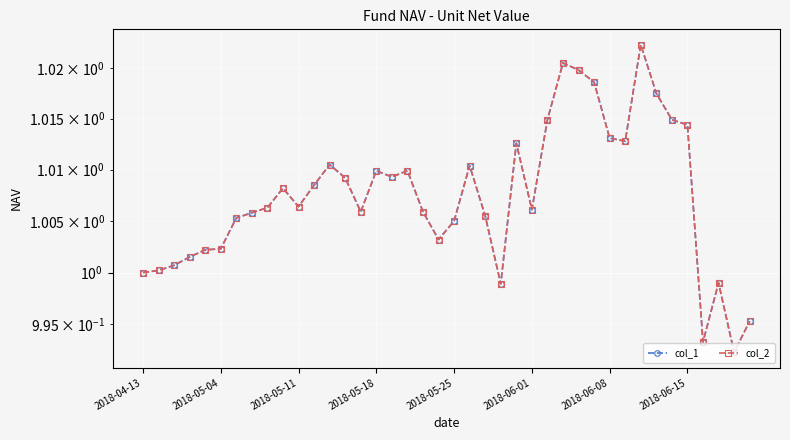

What is the sum of all col_2 values?

40.3